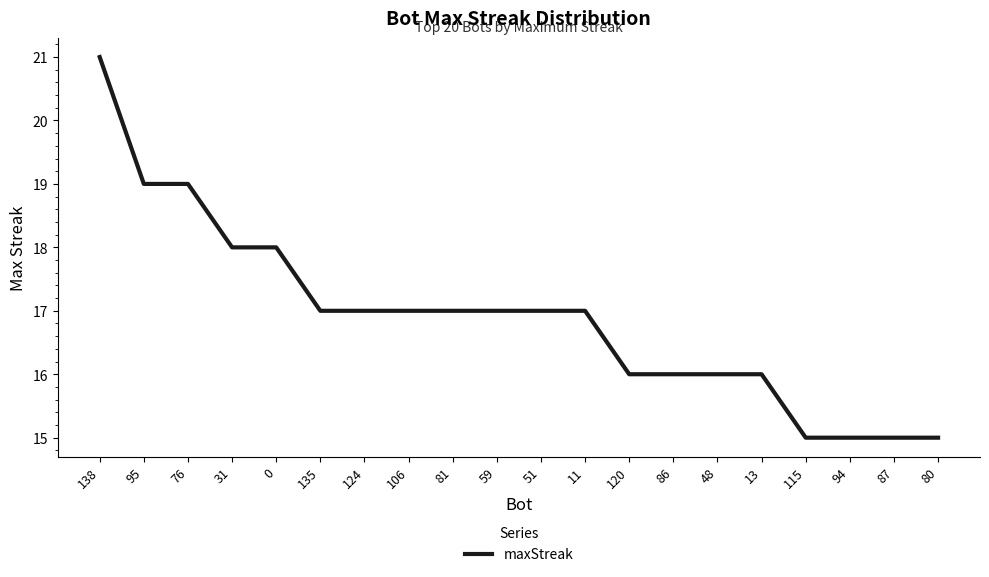

Reading left to right, extract all data points from this chart.

138=21	95=19	76=19	31=18	0=18	135=17	124=17	106=17	81=17	59=17	51=17	11=17	120=16	86=16	48=16	13=16	115=15	94=15	87=15	80=15